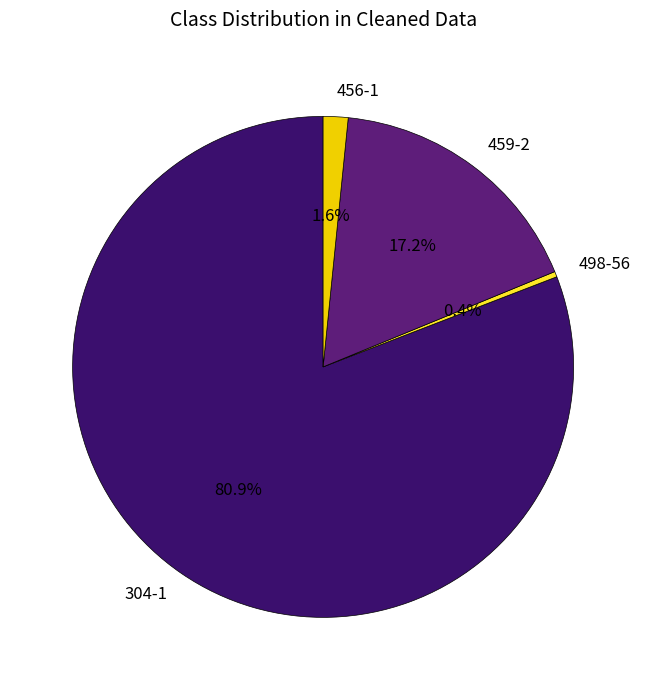

Rank the categories by value from highest to lowest.

304-1, 459-2, 456-1, 498-56